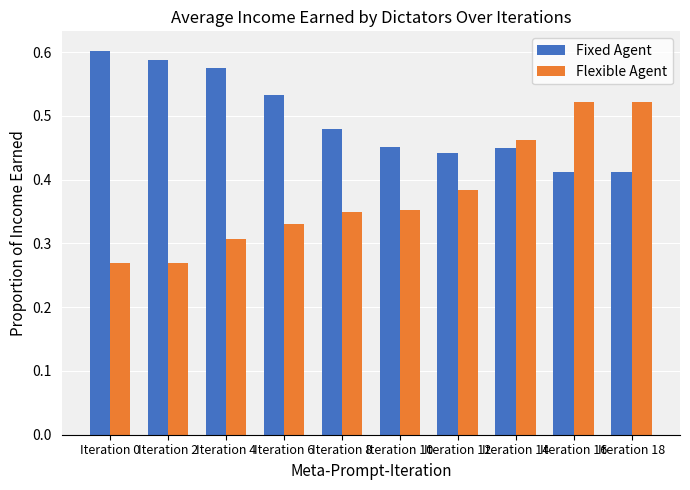

At how many categories does at least one series exceed 0?

10